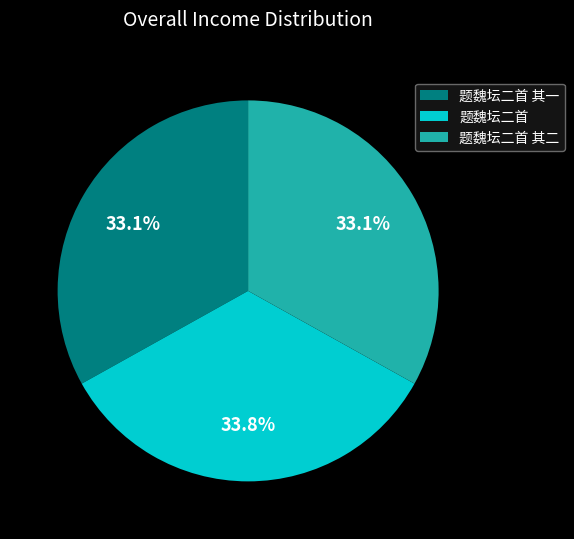

To the nearest percent, what percentage of the pie is 题魏坛二首?

34%